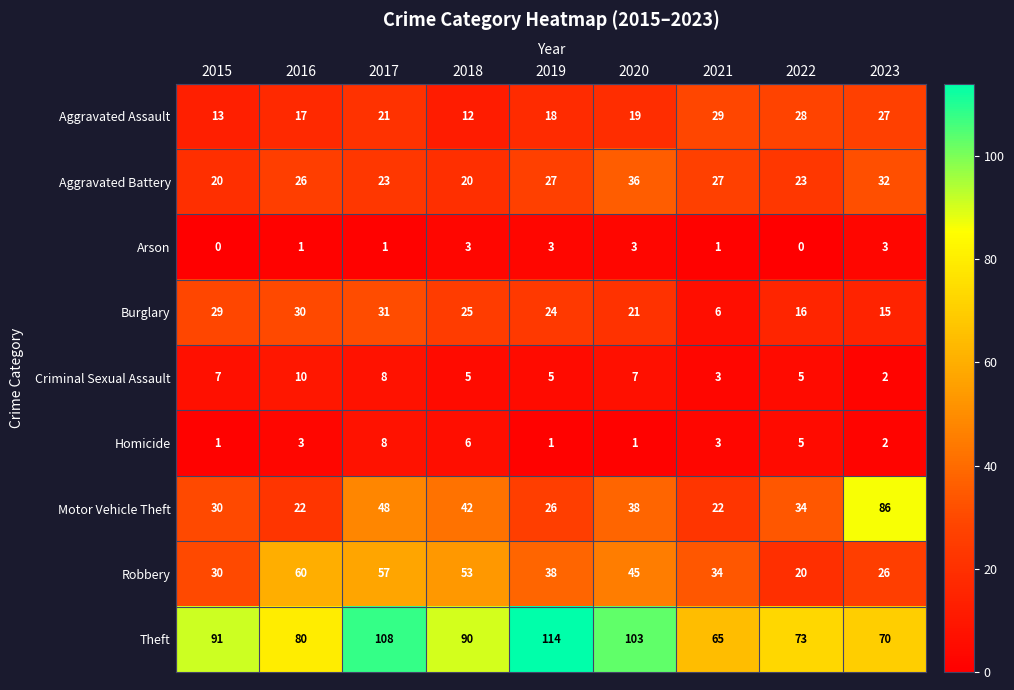

What is the difference between the maximum and minimum values in the Aggravated Assault series?

17